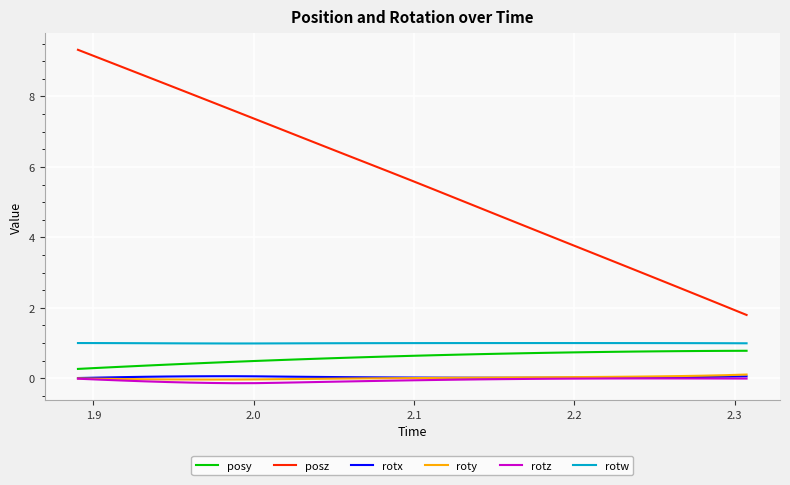

What is the greatest value displayed?

9.3